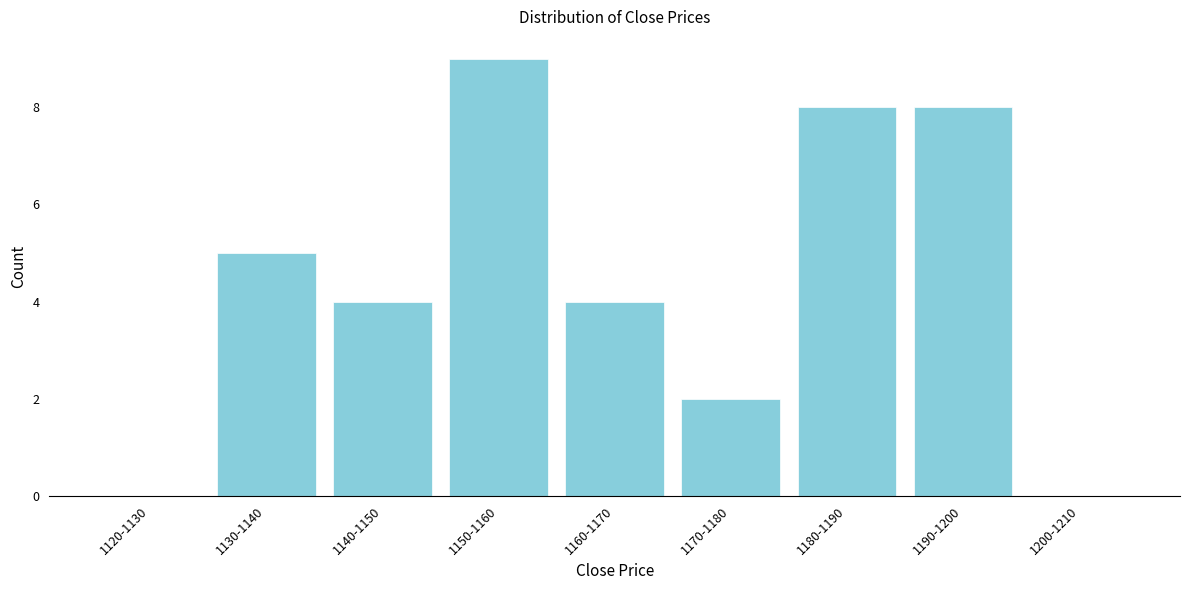

Reading left to right, what are all the values shown in this chart?

1120-1130=0	1130-1140=5	1140-1150=4	1150-1160=9	1160-1170=4	1170-1180=2	1180-1190=8	1190-1200=8	1200-1210=0